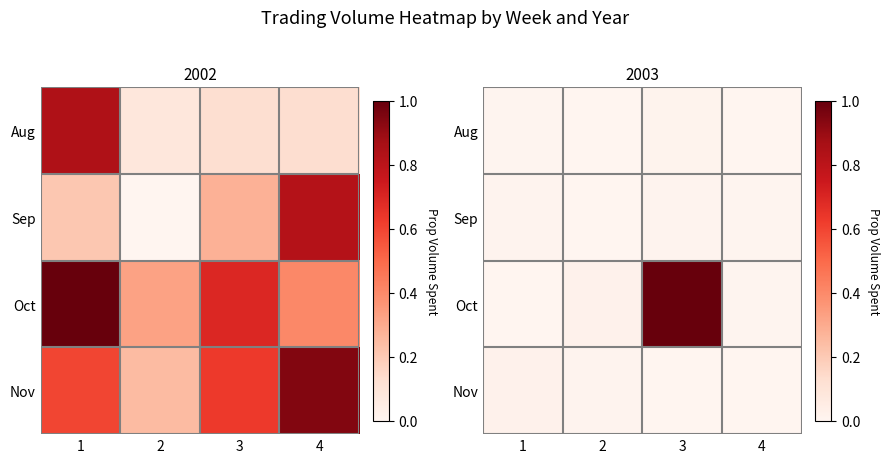

What is the difference between the maximum and minimum values in the Oct series?

1.0